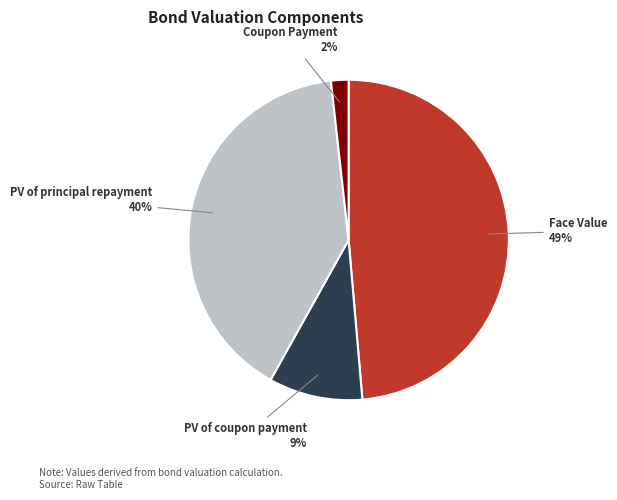

True or false: Face Value accounts for 35% of the total.

False